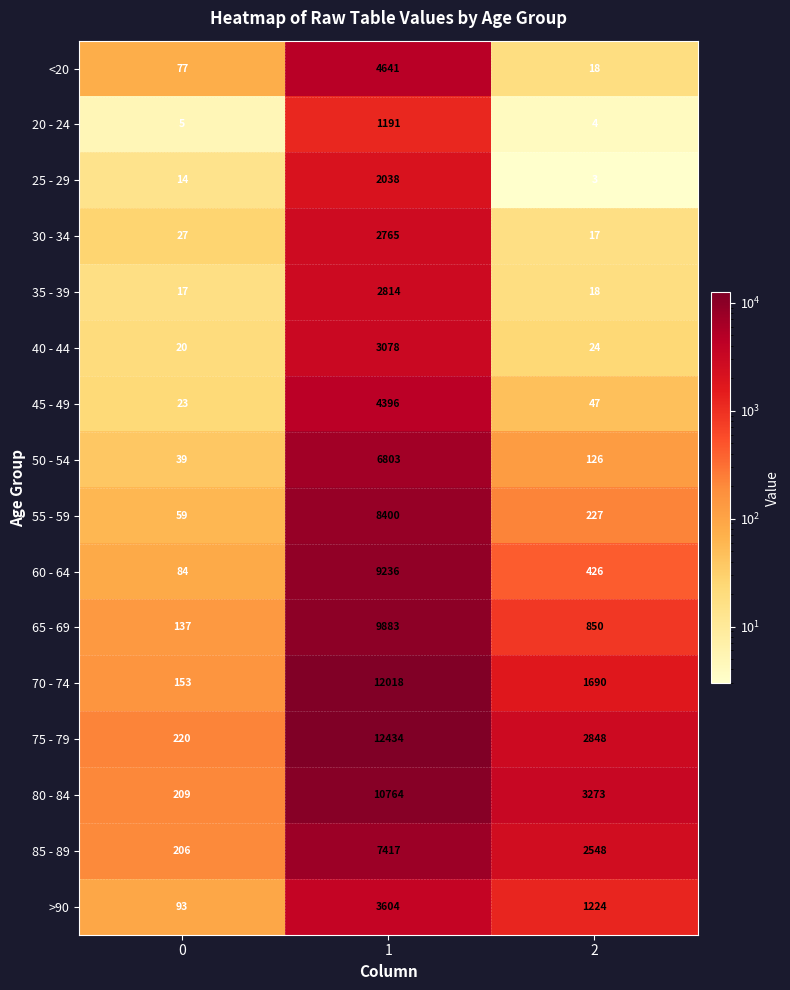

What is the average value of the 40 - 44 series?

1041